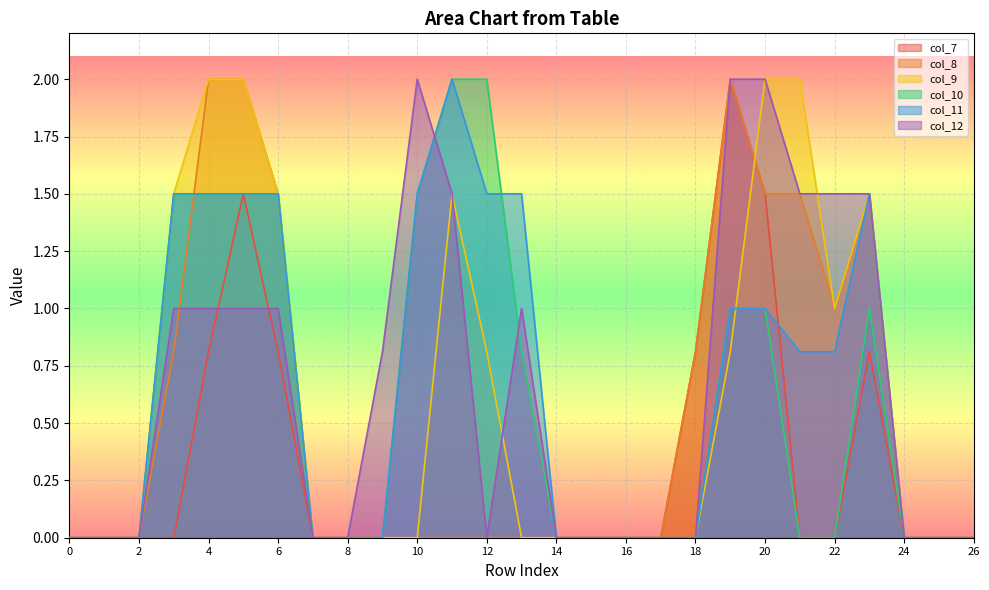

What is the spread (max minus min) of values at 20?

1.0